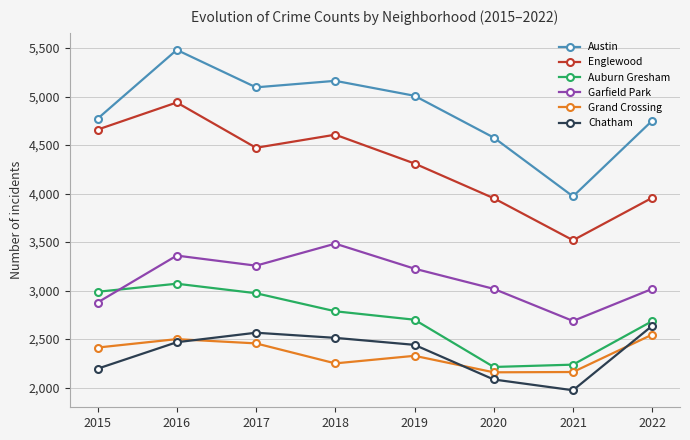

True or false: Englewood and Austin cross at least once.

False